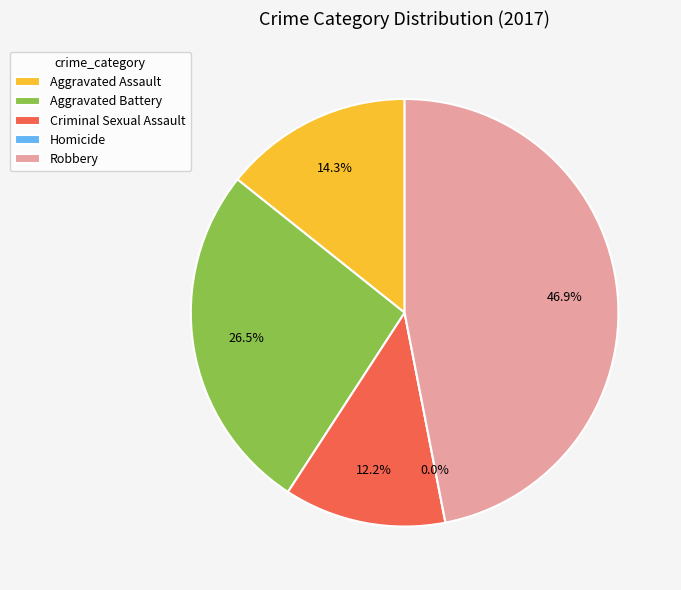

Is the sum of Aggravated Battery and Aggravated Assault greater than half?

No